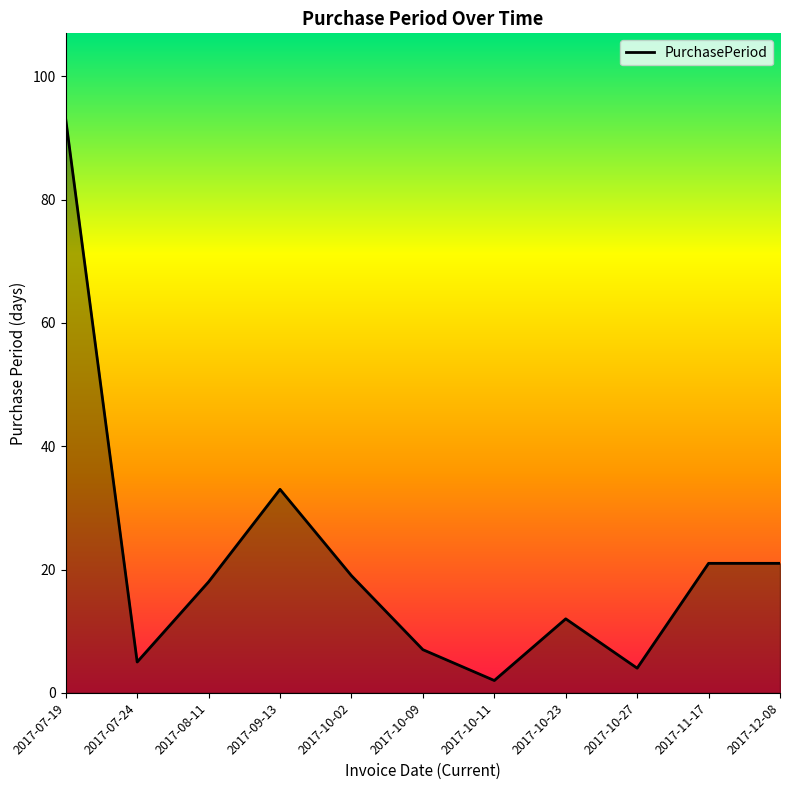

Which category has the highest value across all series?

2017-07-19